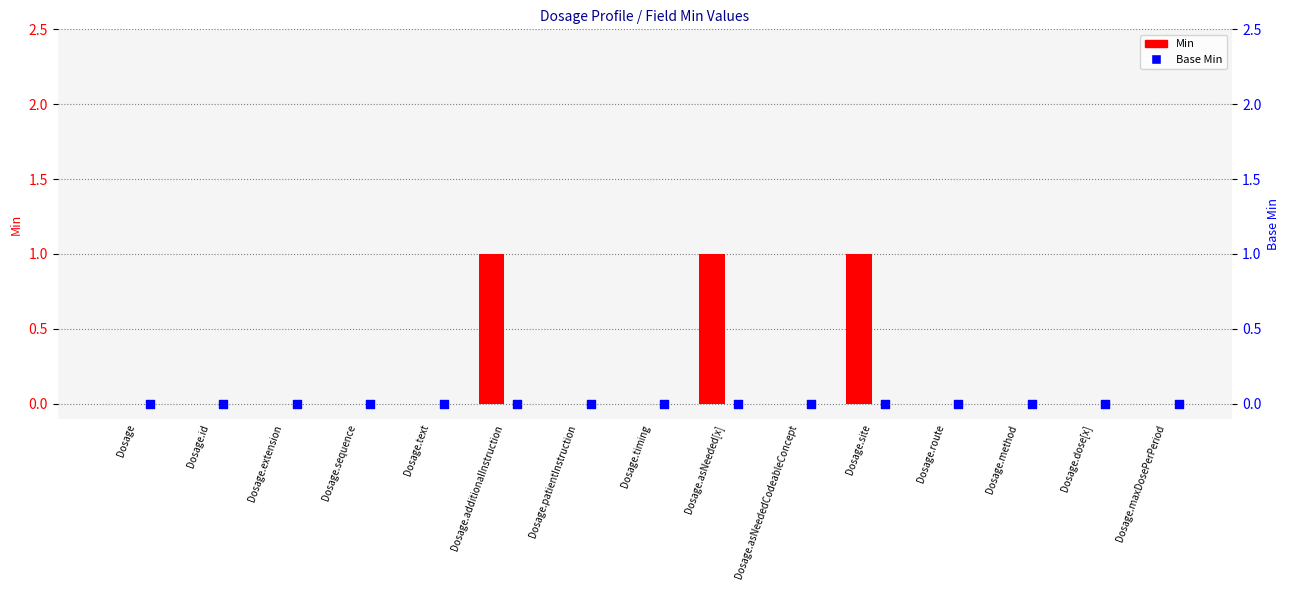

Which series has the widest spread of Y values?

Min